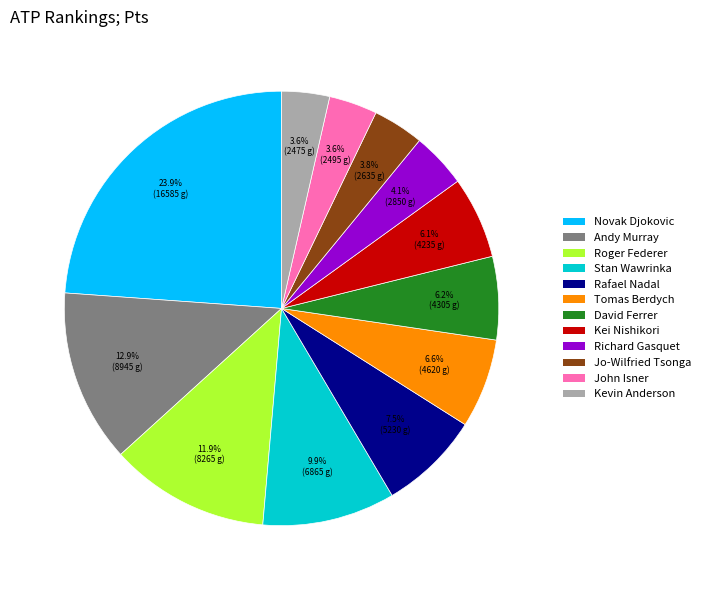

Approximately how many times larger is the value at Kei Nishikori compared to Roger Federer?

0.5